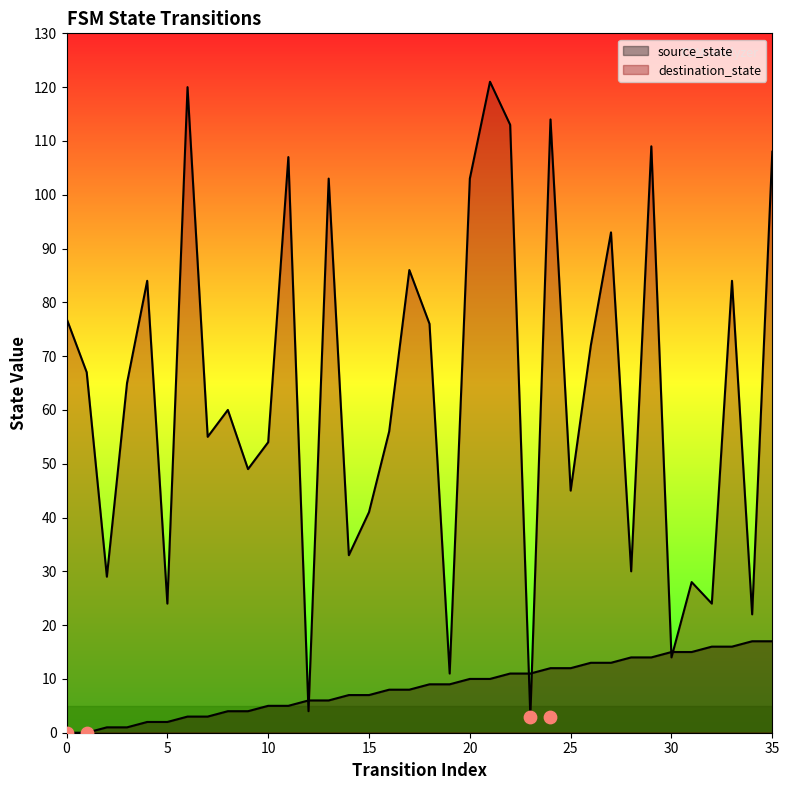

What is the total value across all series at 11?

112